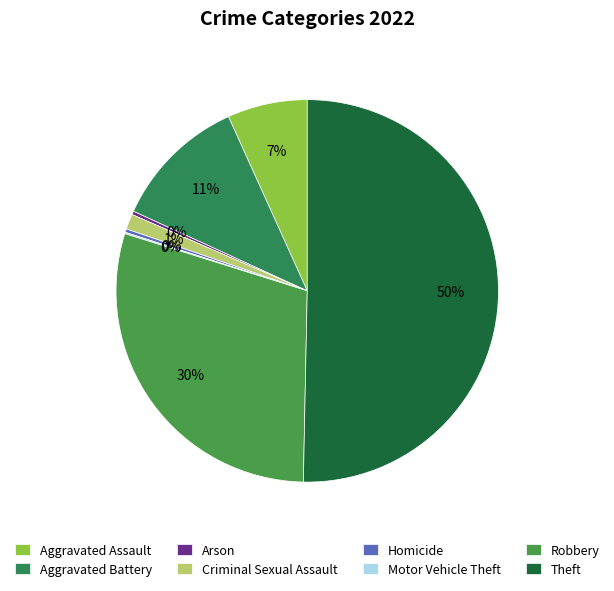

To the nearest percent, what is the difference between the Aggravated Battery and Criminal Sexual Assault slice percentages?

10%